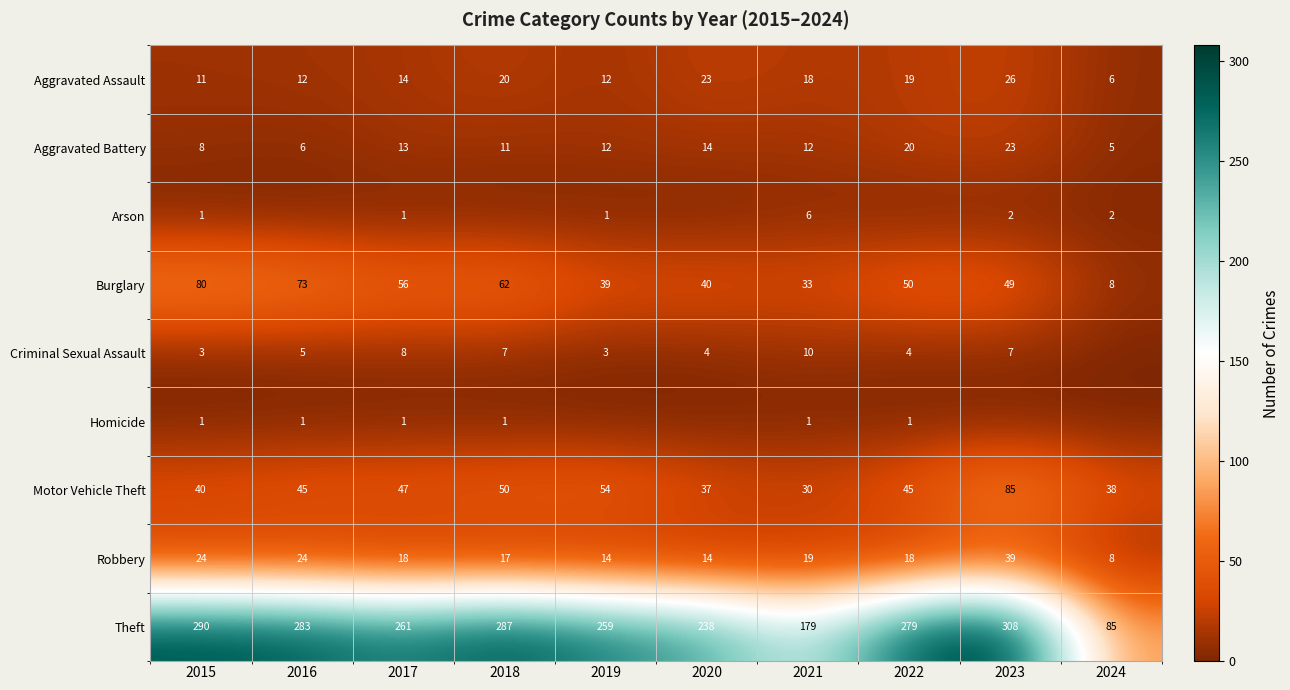

Where is Theft nearest to the value 196?

2021